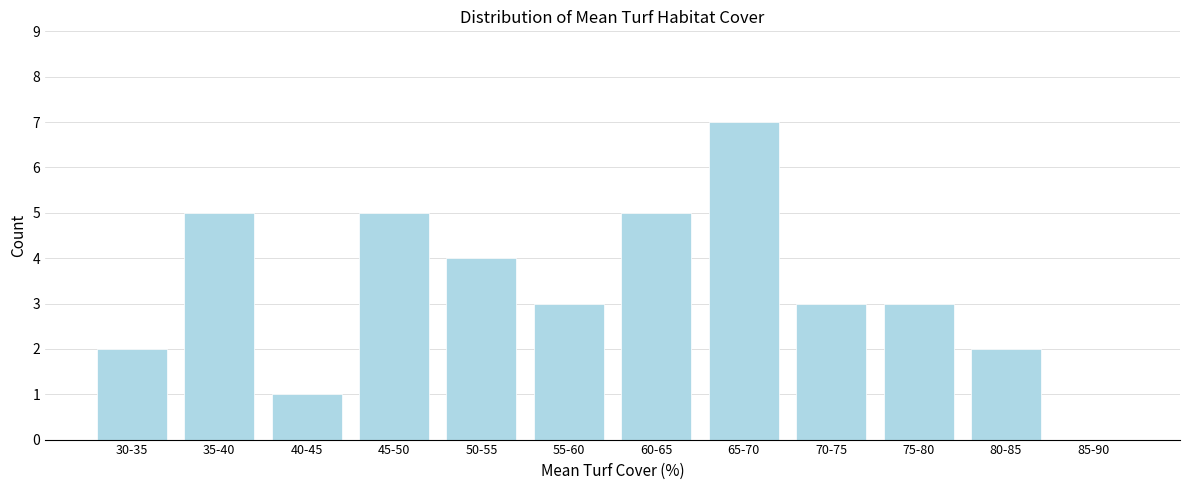

Reading left to right, what are all the values shown in this chart?

30-35=2	35-40=5	40-45=1	45-50=5	50-55=4	55-60=3	60-65=5	65-70=7	70-75=3	75-80=3	80-85=2	85-90=0